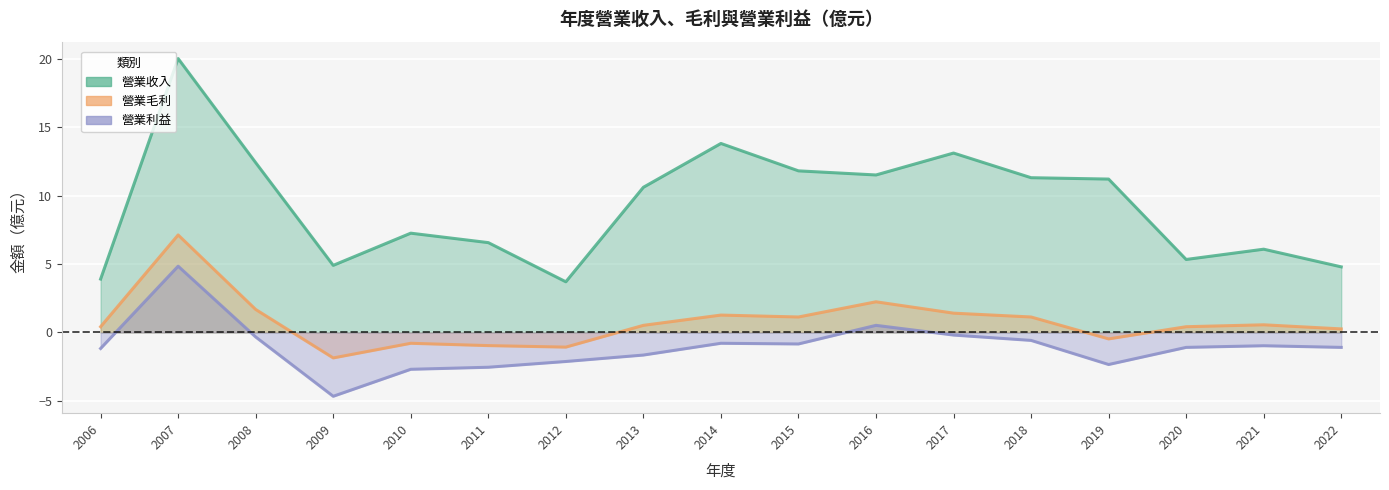

What is the sum of all 營業收入 values?

158.2